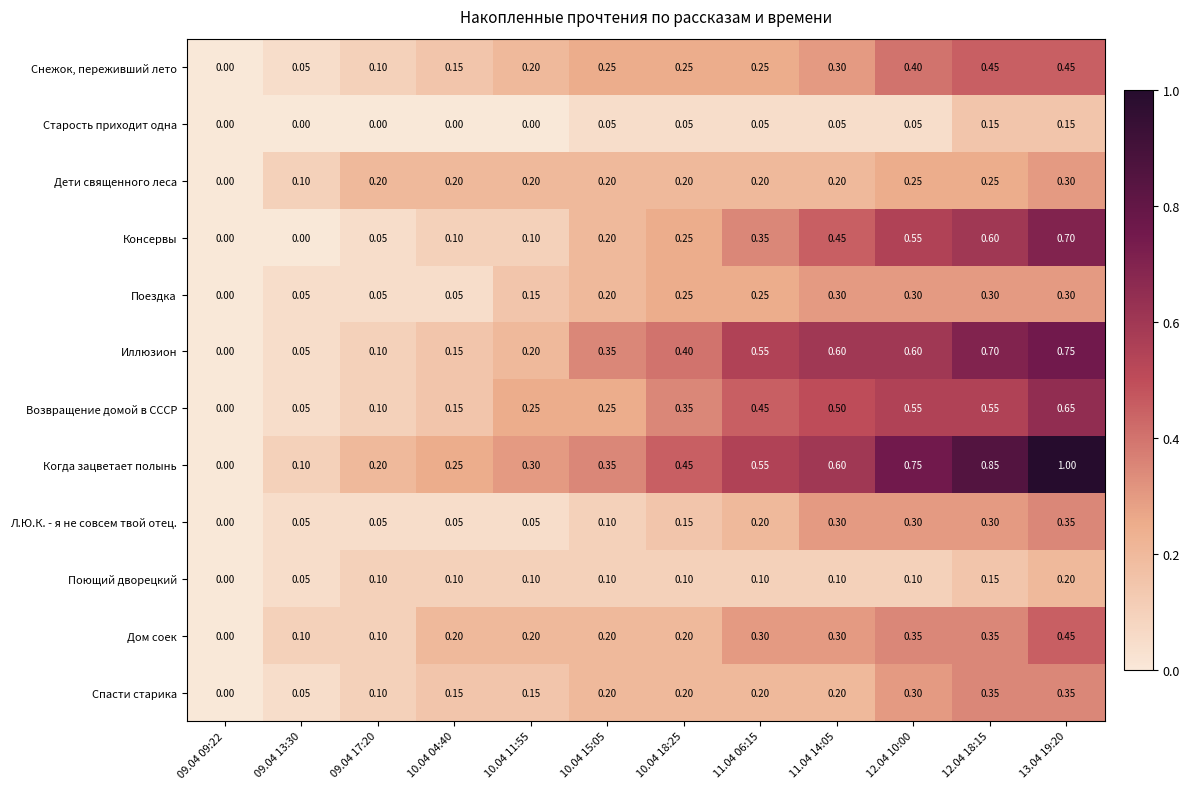

Between 10.04 04:40 and 12.04 18:15, which series saw the biggest shift?

Когда зацветает полынь